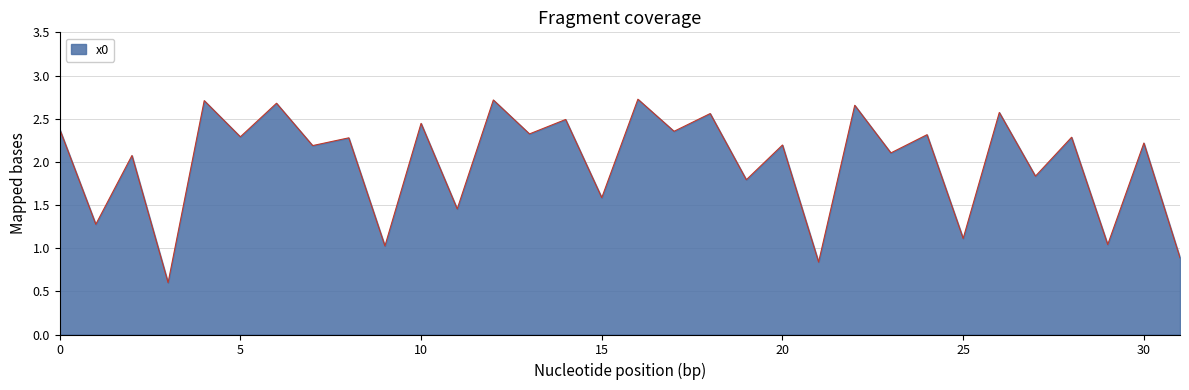

What is the difference between the maximum and minimum values?

2.1